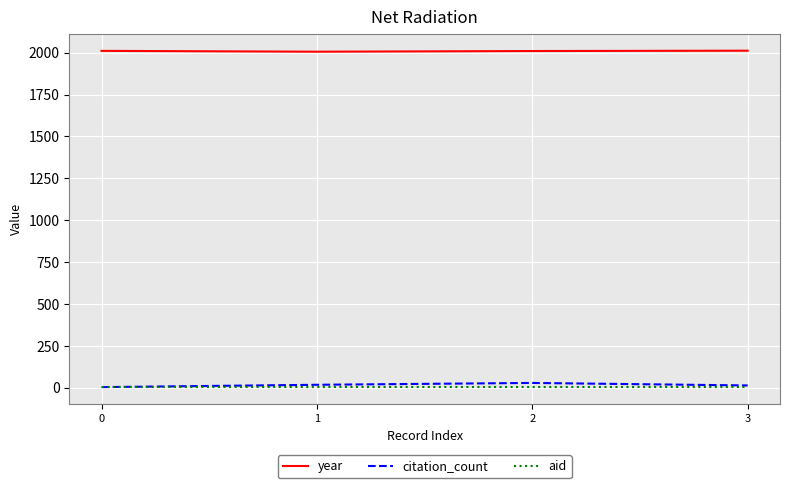

True or false: year and aid intersect in this chart.

False